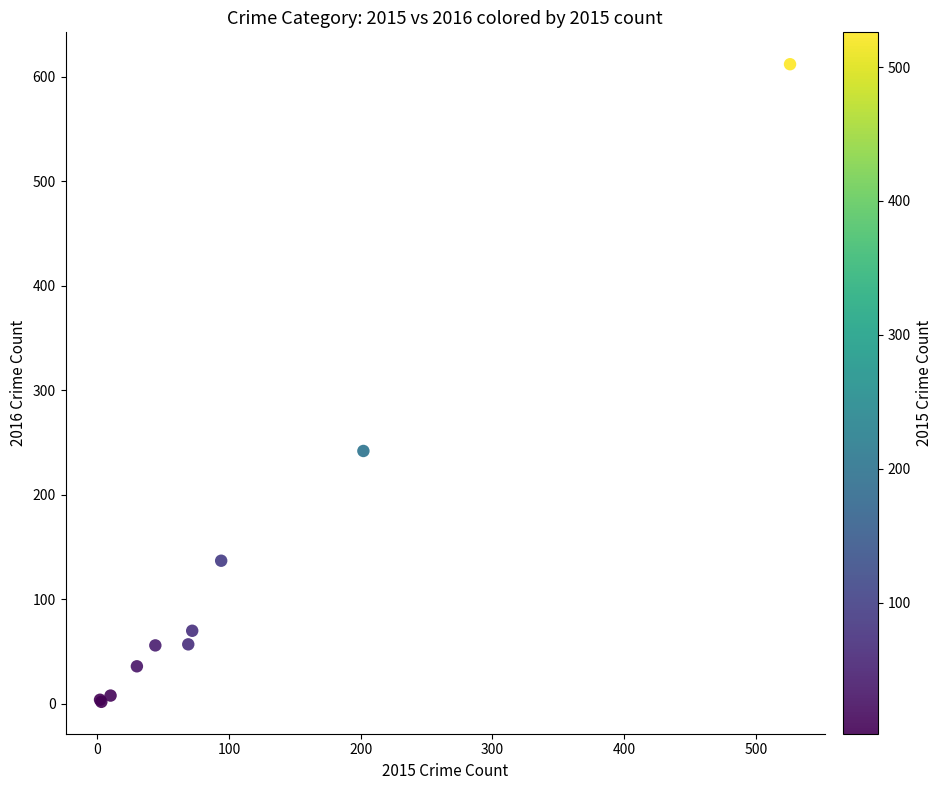

What Y value in the scatter plot is closest to 307?

242